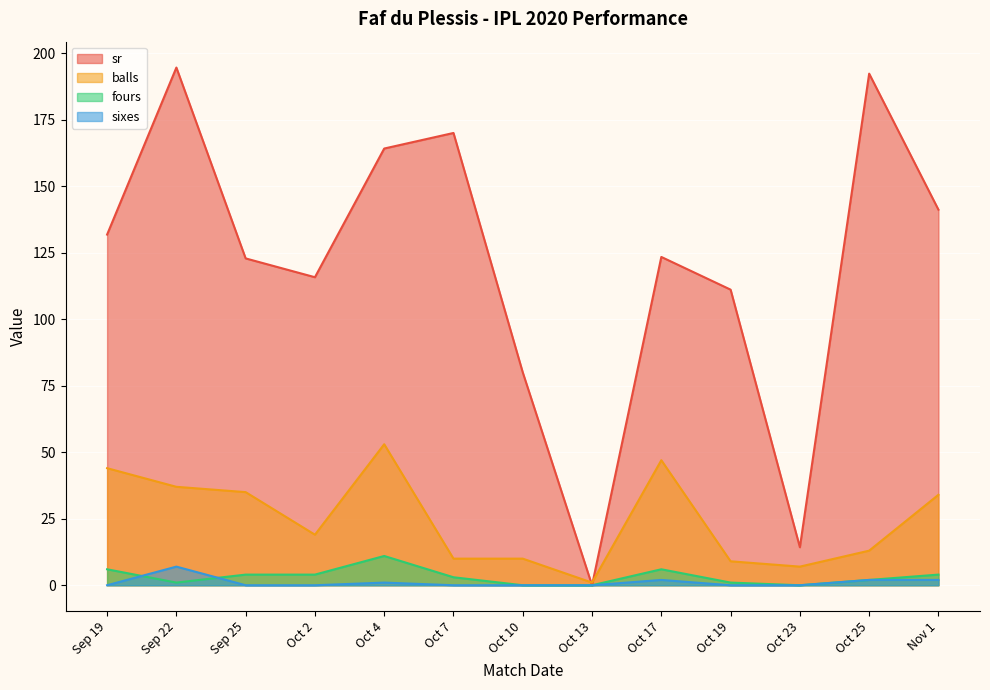

What is the difference between the second highest and second lowest values in the balls series?

40.0